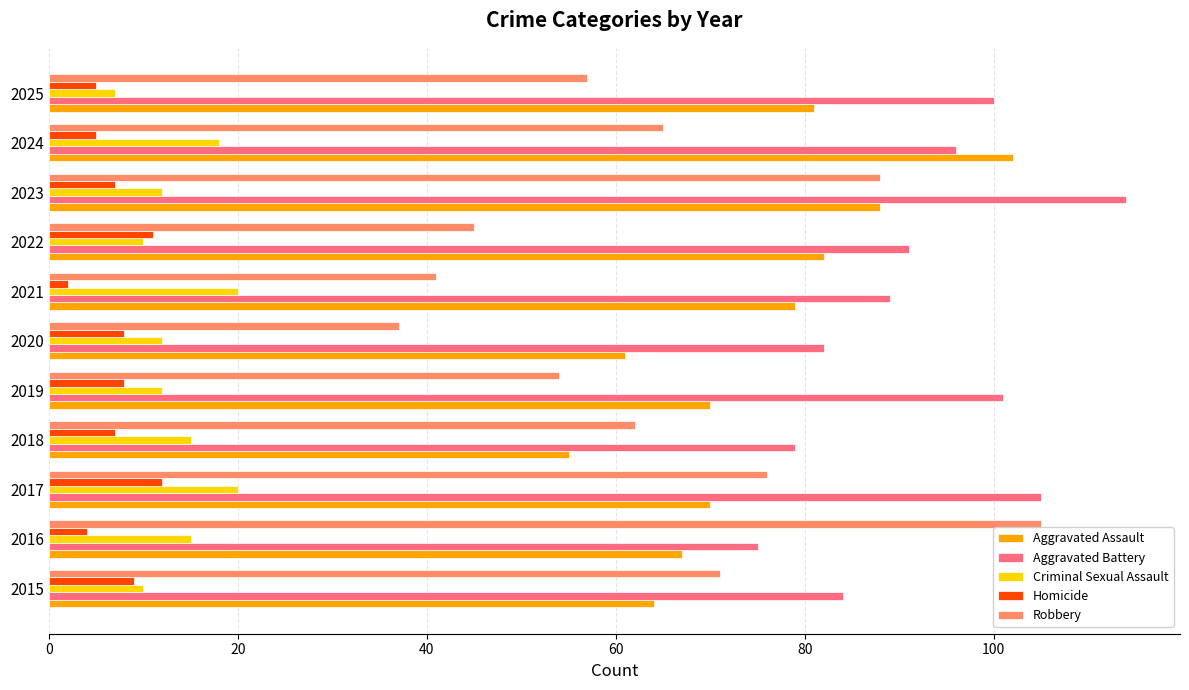

How many distinct data groups are displayed?

5